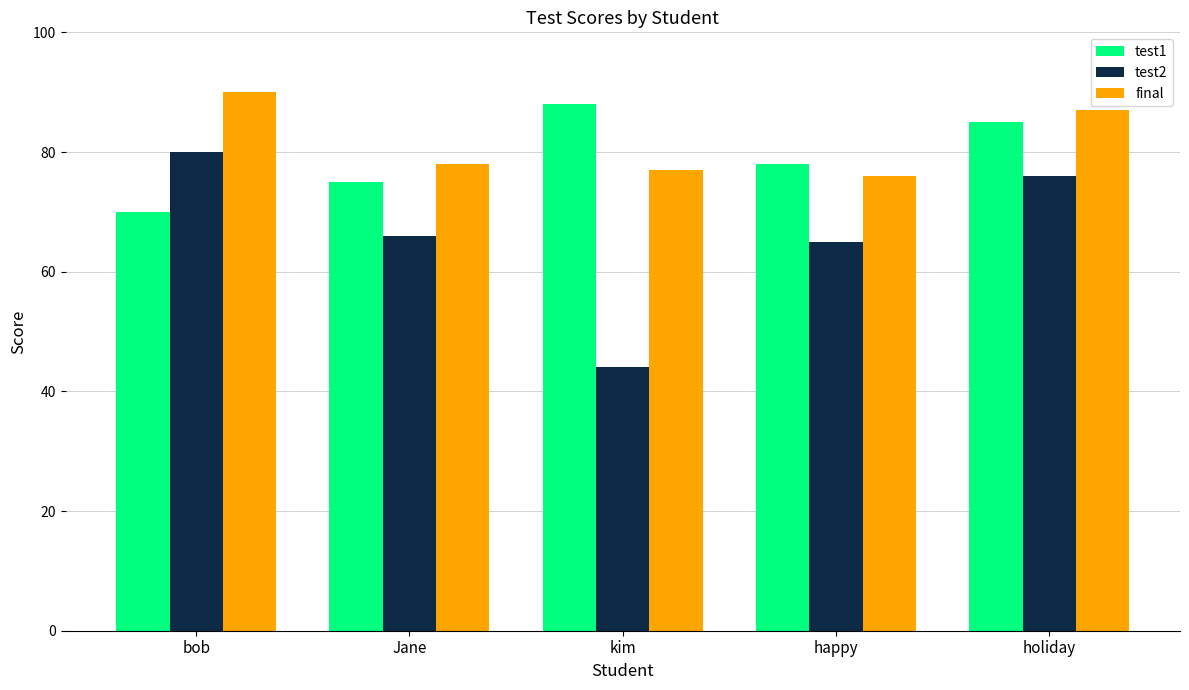

Is the value of test2 at Jane greater than the value of test1 at Jane?

No